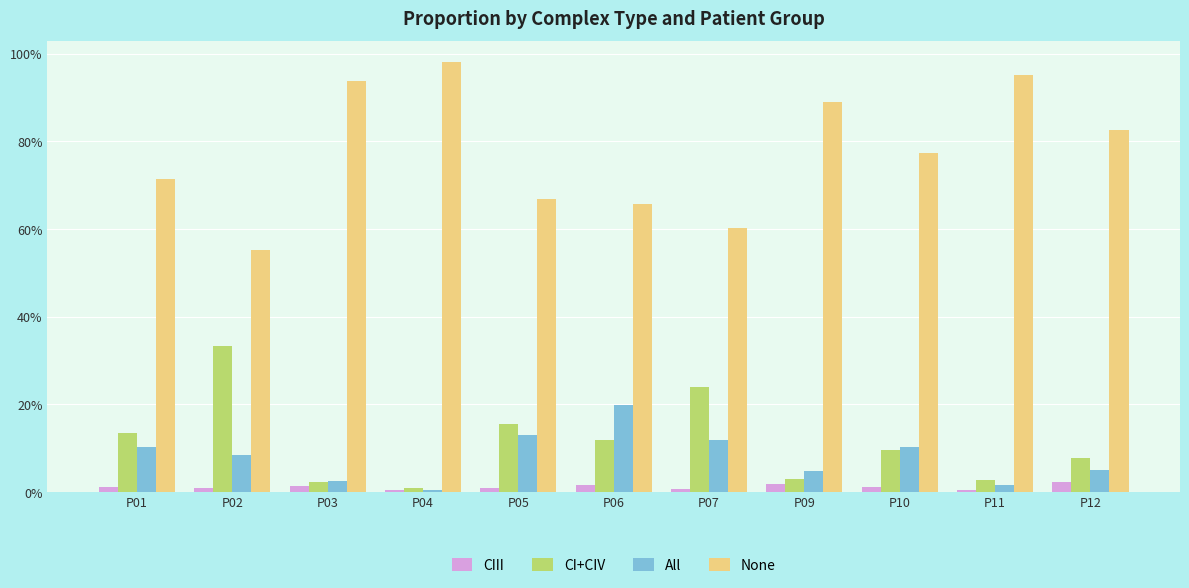

What is the highest value of the CI+CIV series?

0.3